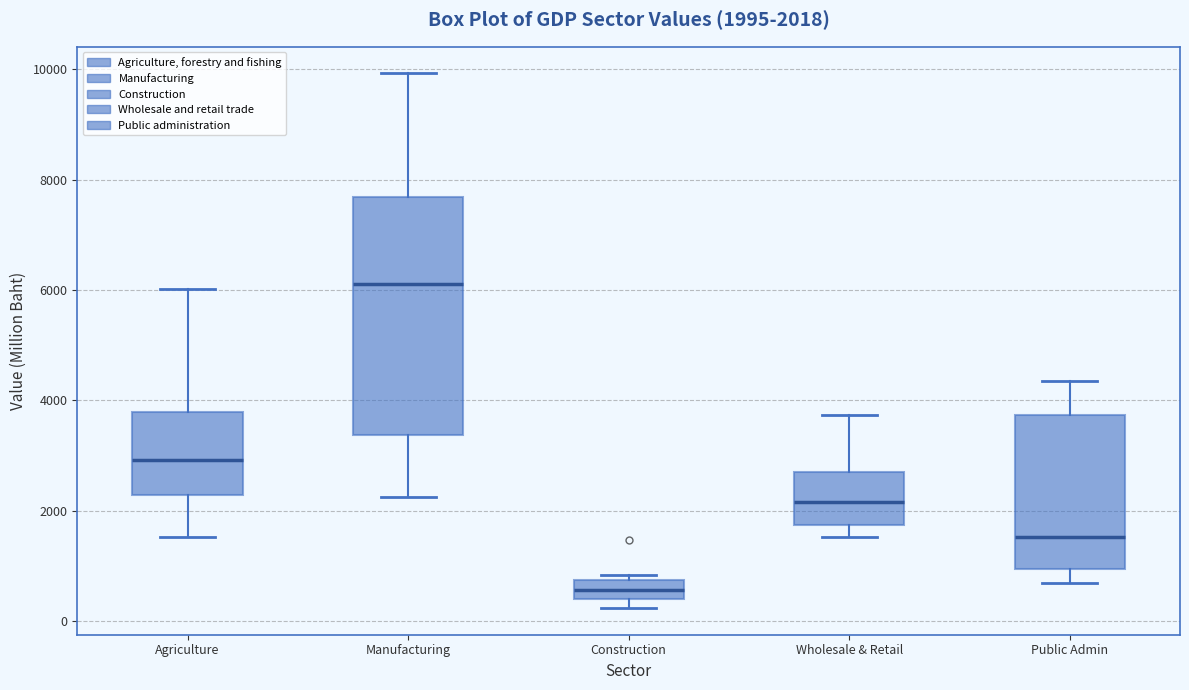

Which box's median line is the highest?

Manufacturing